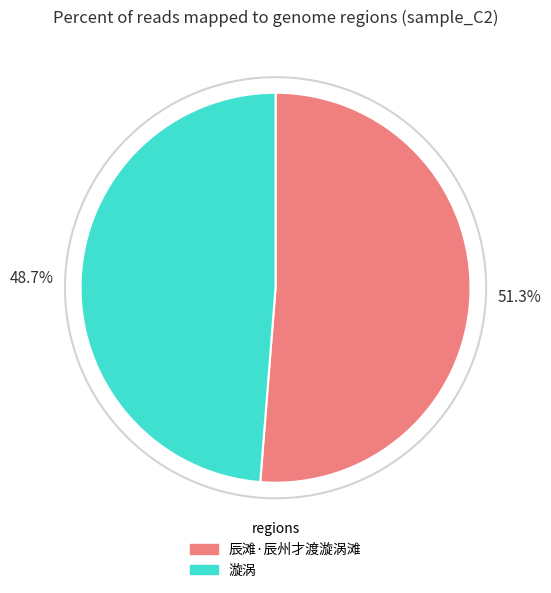

Which slice is the largest?

辰滩·辰州才渡漩涡滩